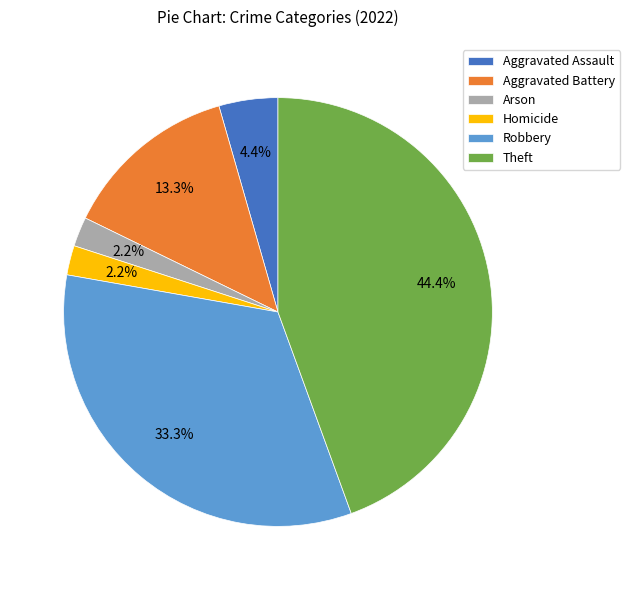

Which has a higher value, Aggravated Assault or Theft?

Theft